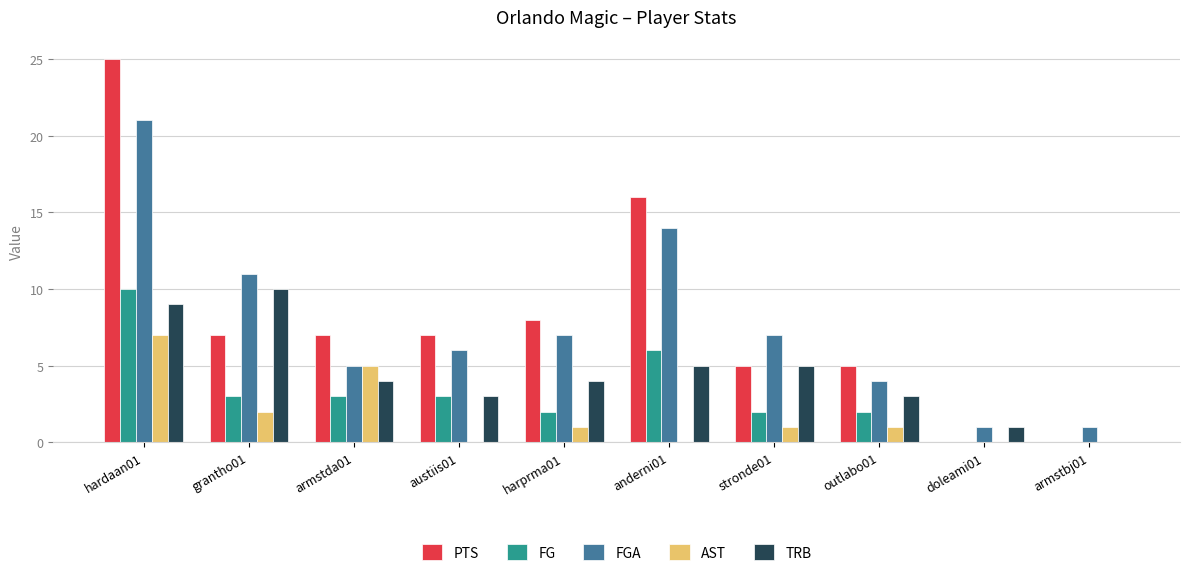

Are the bars horizontal?

No